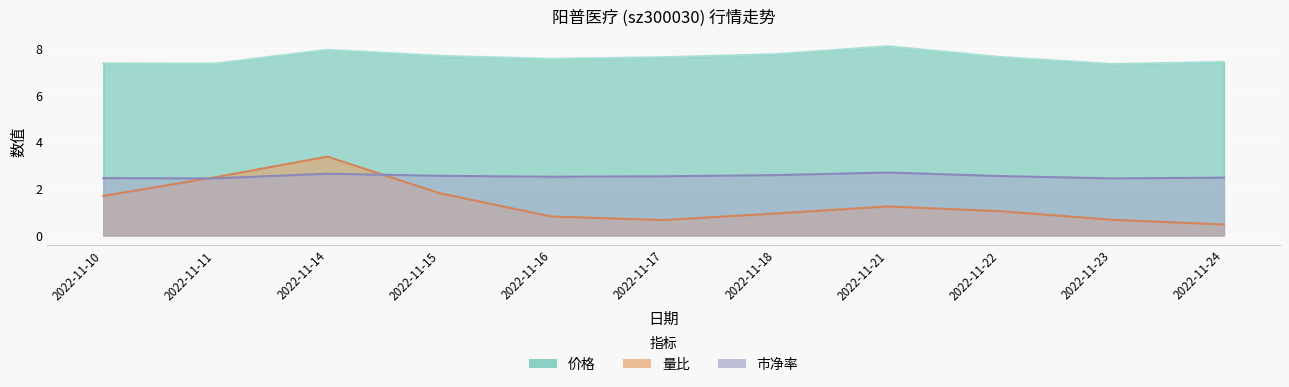

What is the total value across all series at 2022-11-16?

10.9